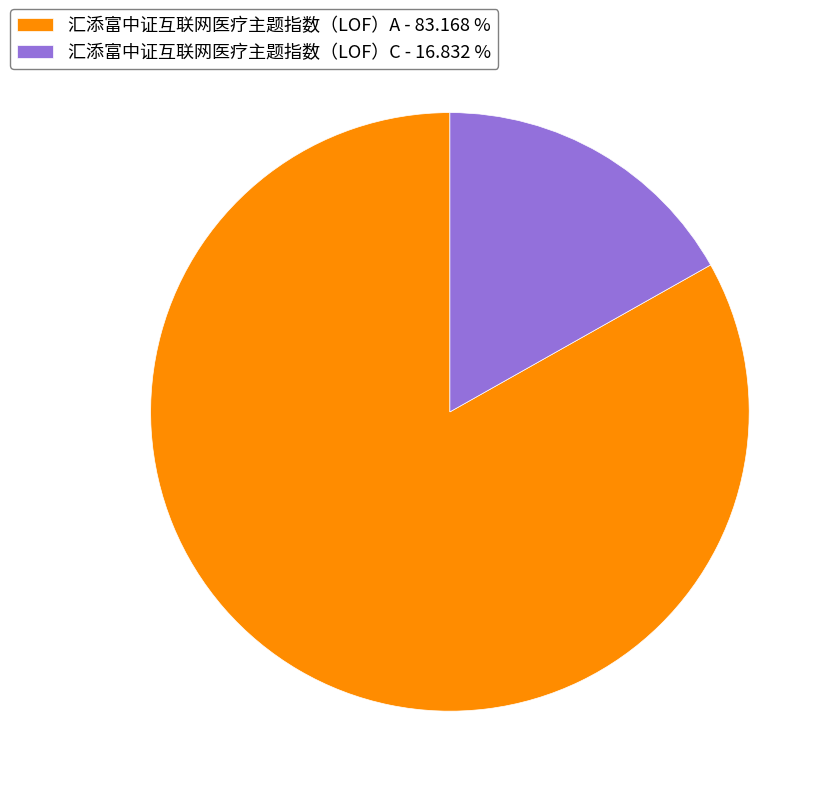

The 汇添富中证互联网医疗主题指数（LOF）A slice represents 91% of the pie. True or false?

False